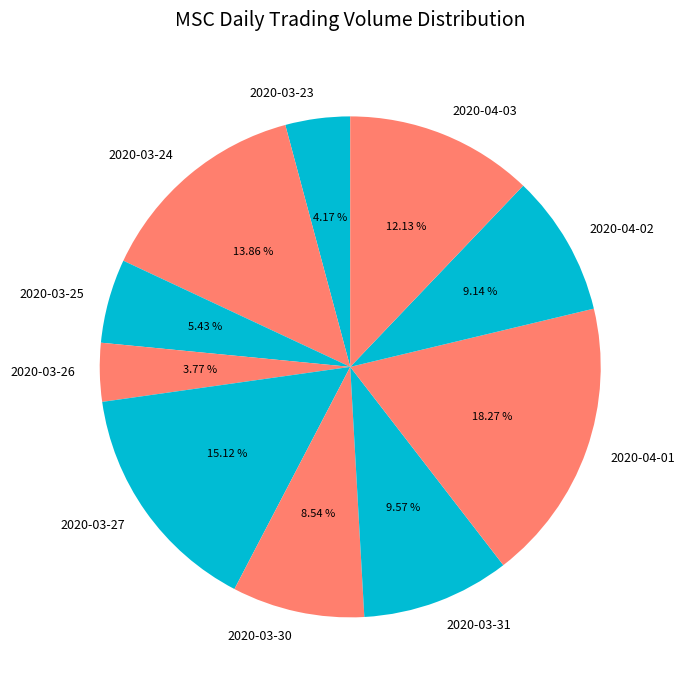

Is there any slice that represents more than half of the pie?

No